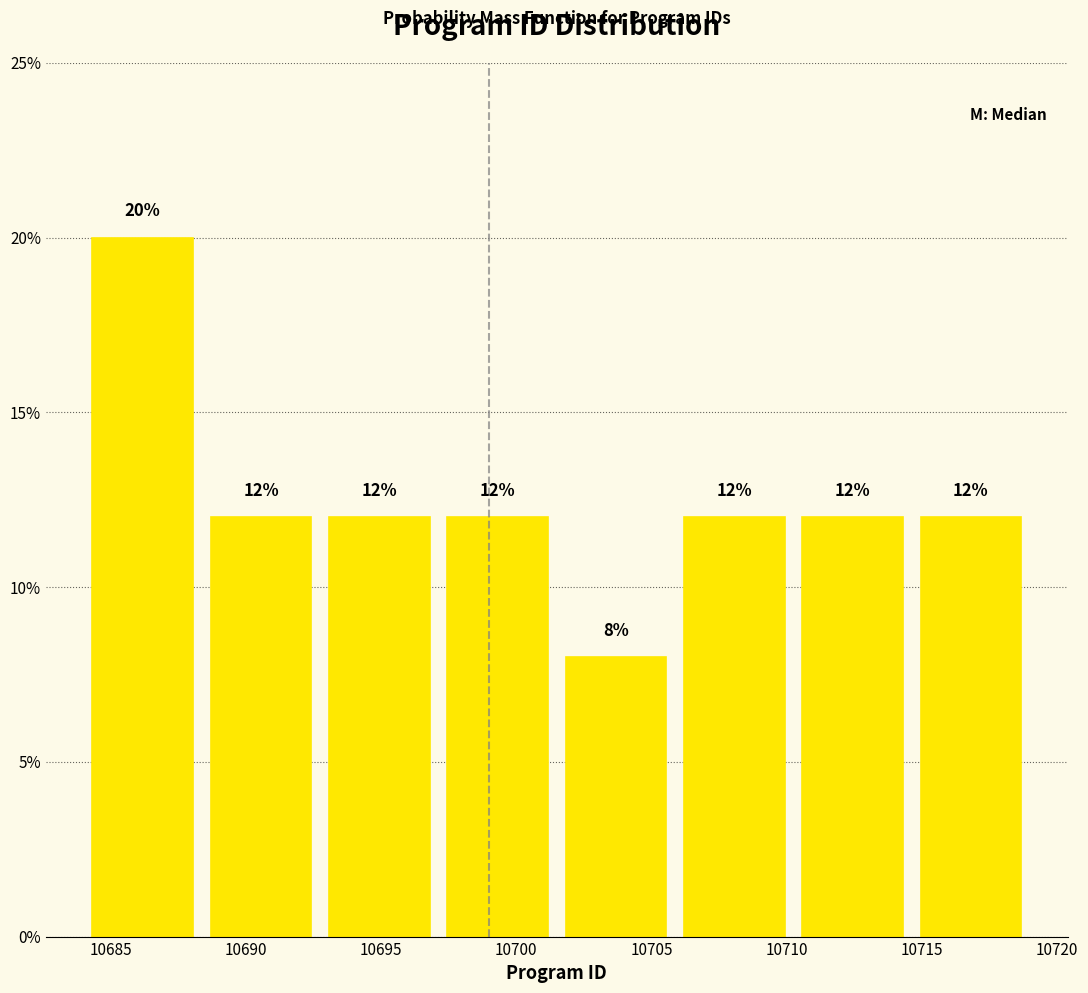

Reading left to right, transcribe this chart: for each bar, give the range it covers on the x-axis and its height. The bar edges are not printed on the chart, so give them approximately, as read against the axis.

10684.0 to 10688.5: 20
10688.5 to 10693.0: 12
10693.0 to 10697.0: 12
10697.0 to 10701.5: 12
10701.5 to 10706.0: 8
10706.0 to 10710.5: 12
10710.5 to 10714.5: 12
10714.5 to 10719.0: 12